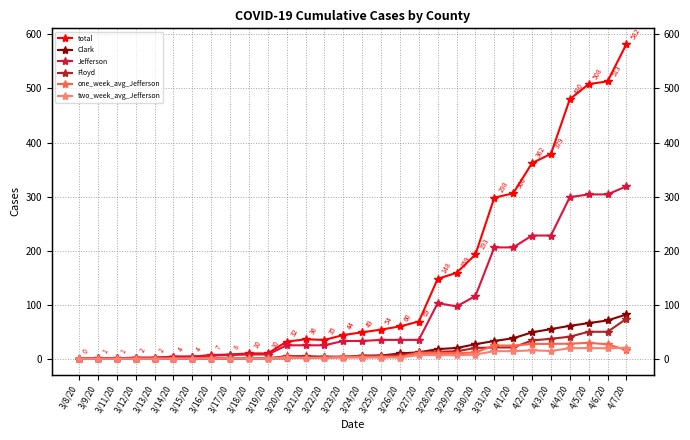

What position from the left is 3/12/20?

4